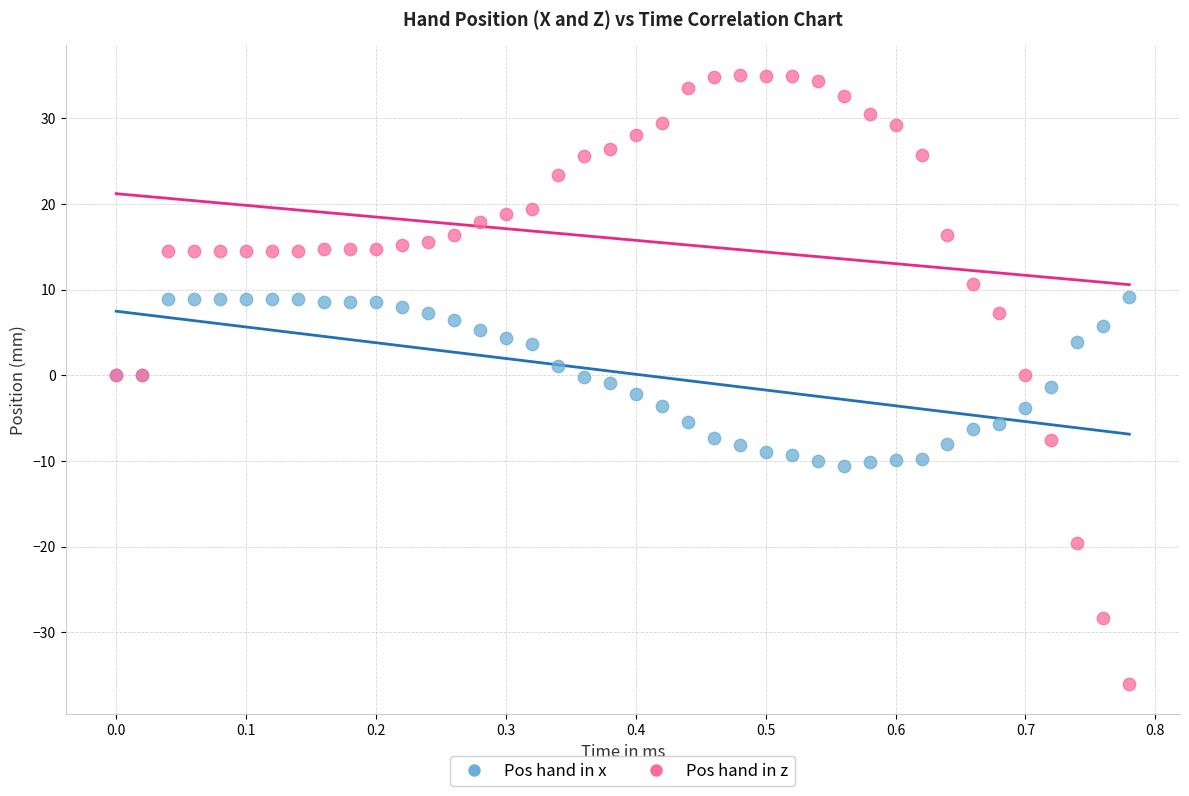

What are all the series names shown in the legend?

Pos hand in x, Pos hand in z